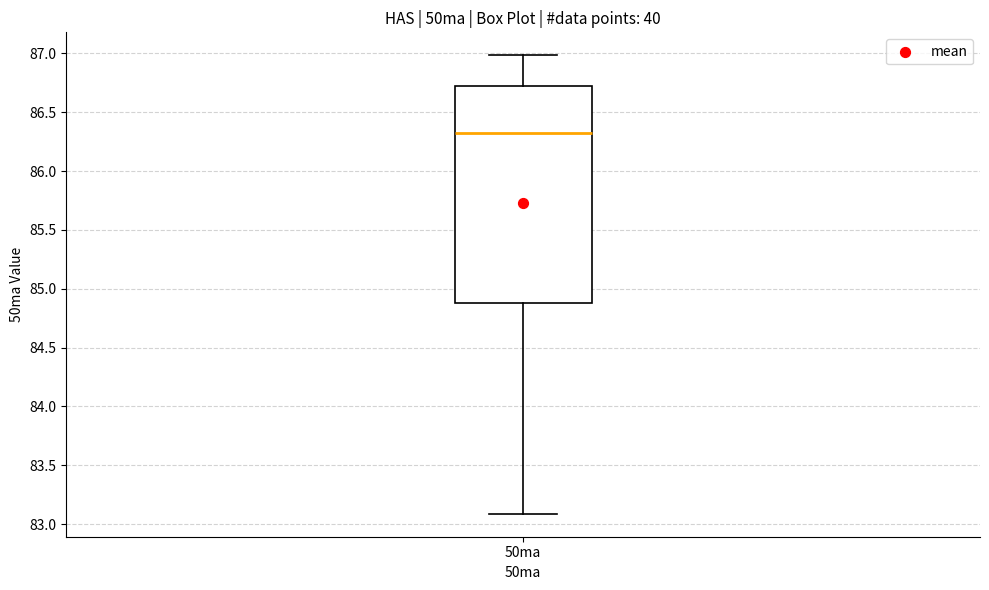

Transcribe this box plot: give where the median line is, the range the box spans, and where the two whiskers end, as read against the y-axis. The values are not printed on the chart, so give them approximately, as read against the axis.

median 86.3, box 84.9 to 86.7, whiskers 83.1 to 87.0